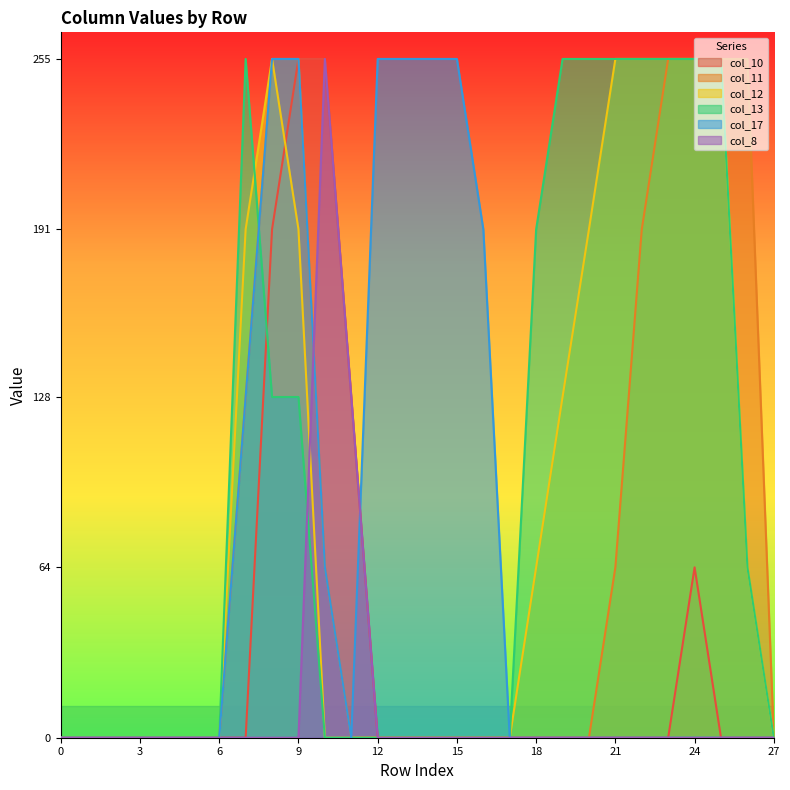

What is the total value across all series at 10?

638